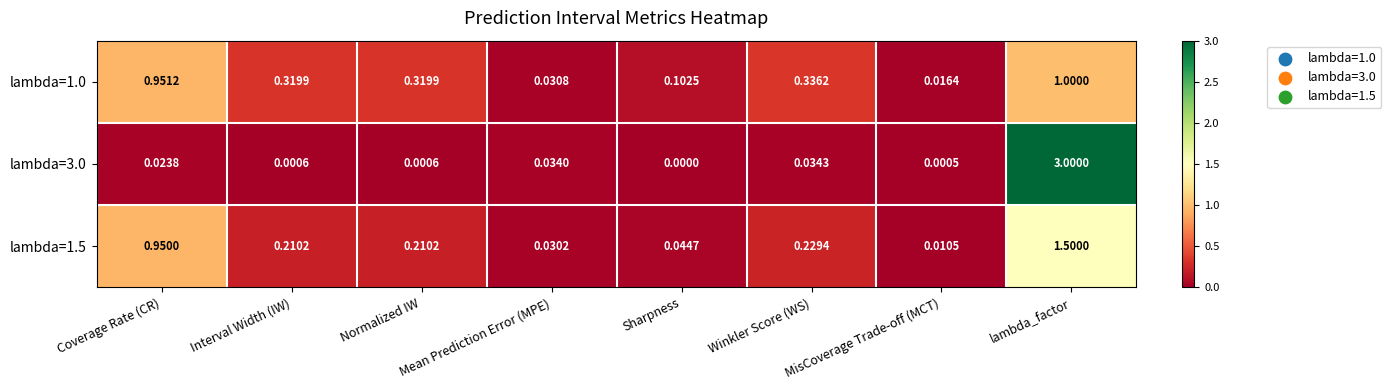

Which category has the highest value in the lambda=3.0 series?

lambda_factor